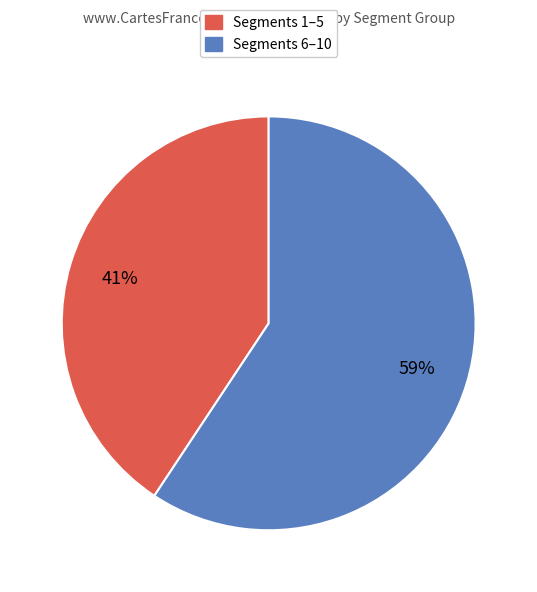

Is there any slice that represents more than half of the pie?

Yes